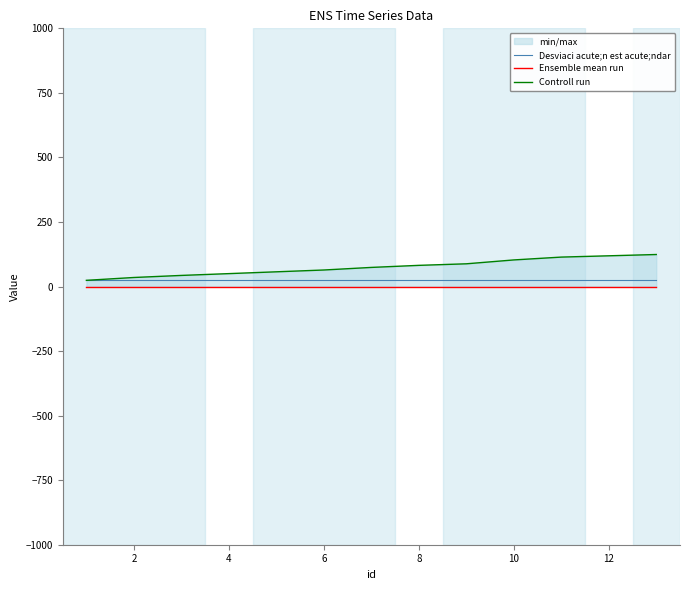

Which series has the largest total across all categories?

Controll run